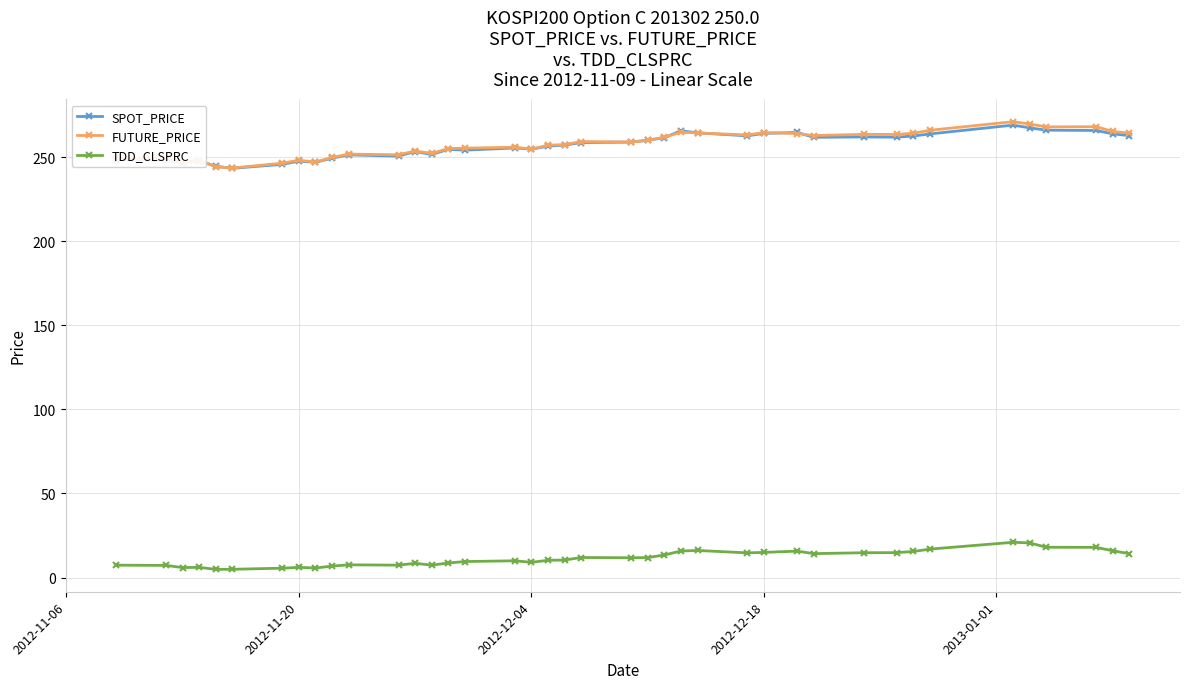

At how many categories does at least one series exceed 189?

40